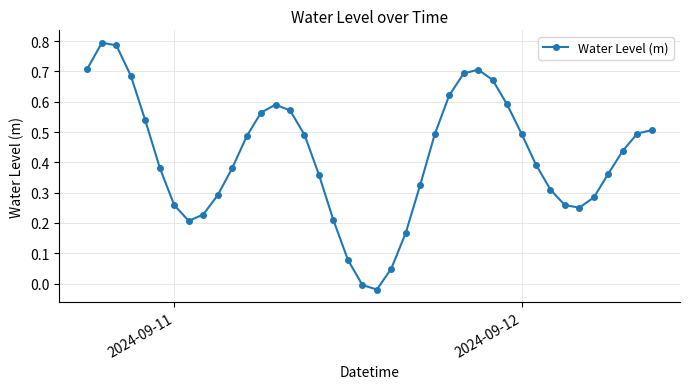

How many lines are shown in the chart?

1